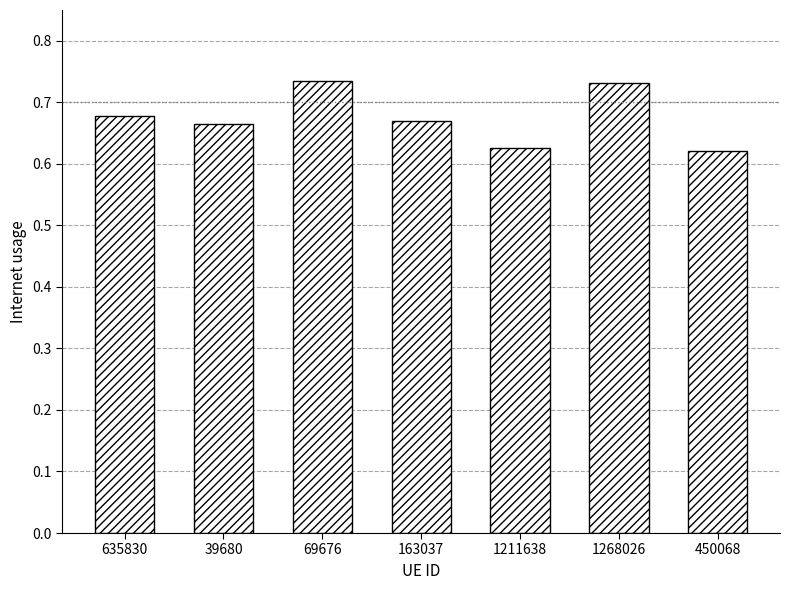

What is the label of the 4th bar from the left?

163037